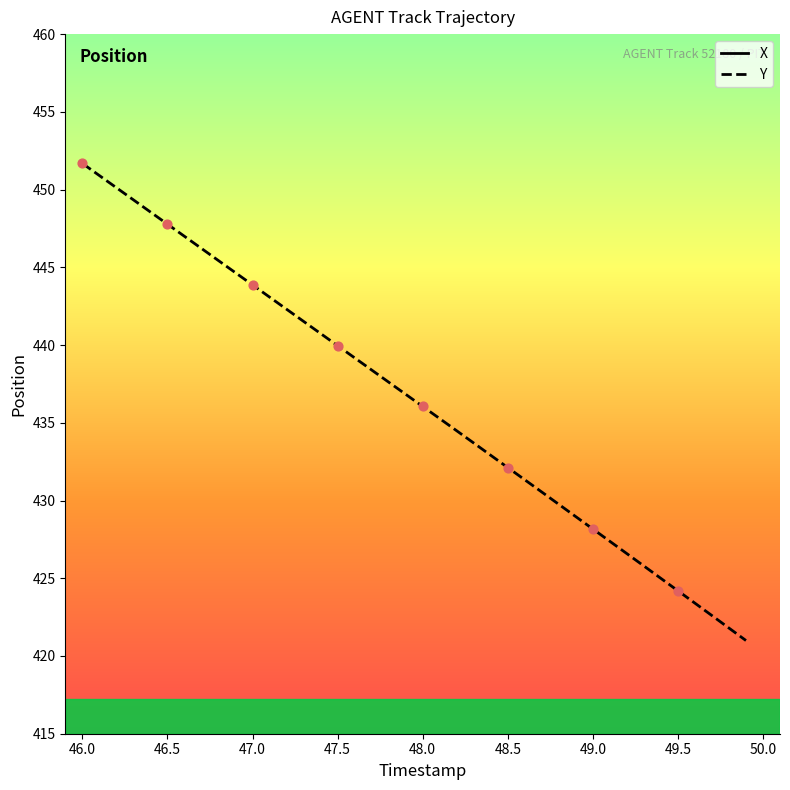

What is the minimum value for Y?

421.0